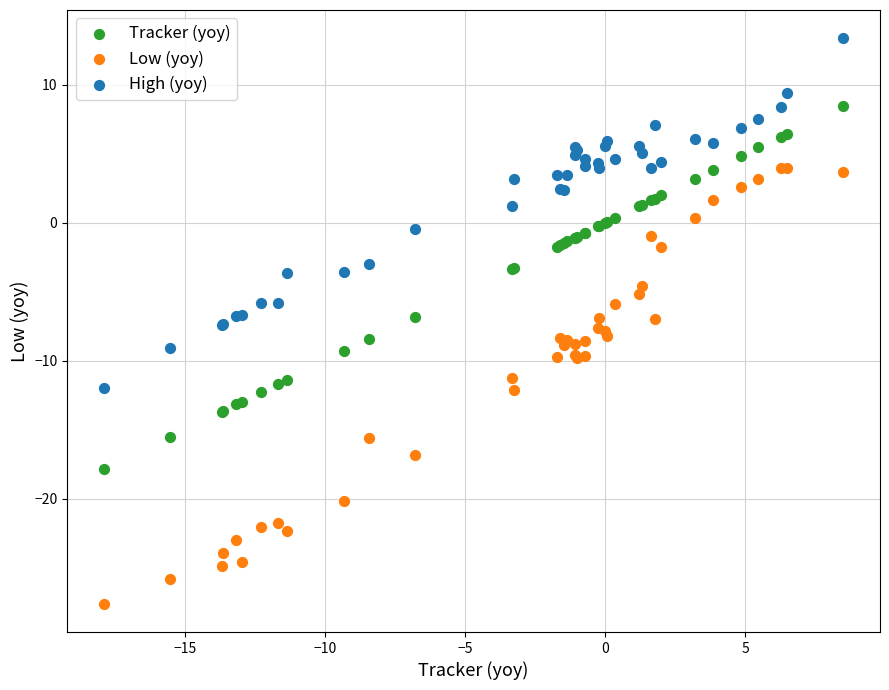

What are all the series names shown in the legend?

Tracker (yoy), Low (yoy), High (yoy)